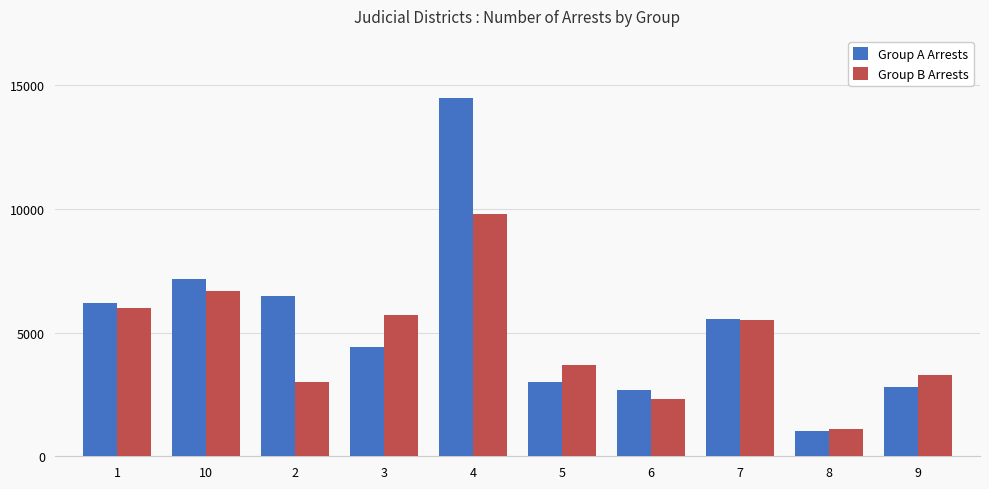

What is the smallest value displayed?

1036